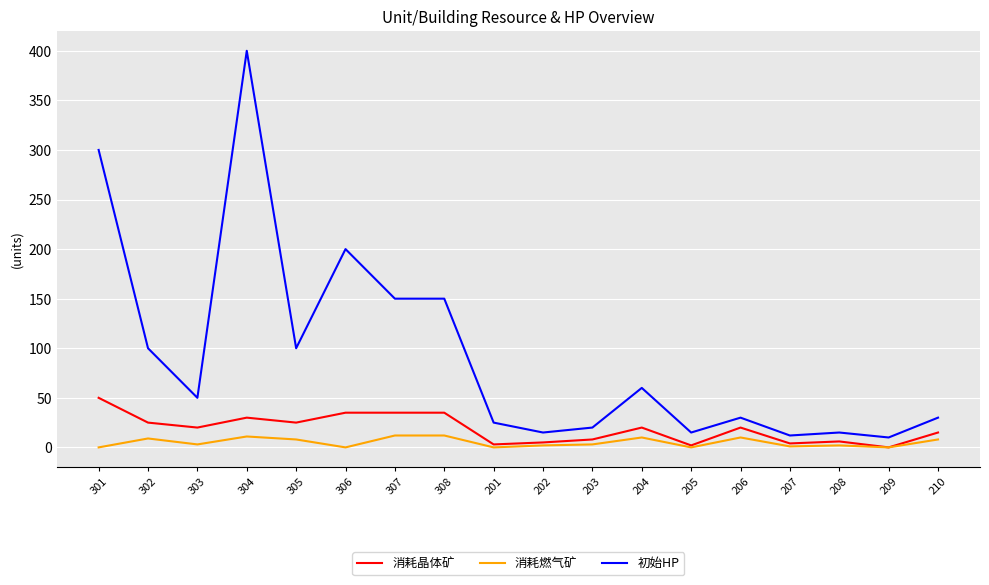

Which series has the largest range (max minus min)?

初始HP